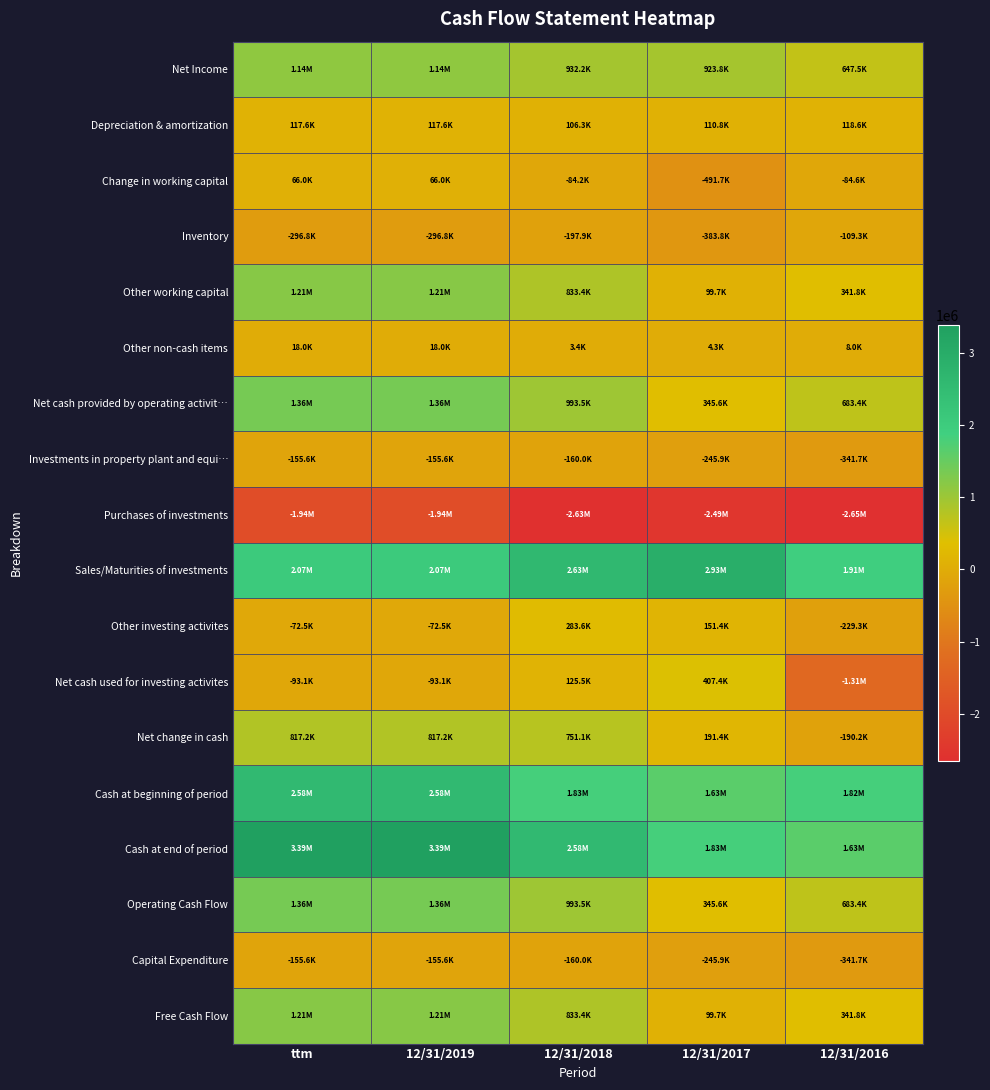

At which category does the chart reach its peak across all series?

ttm